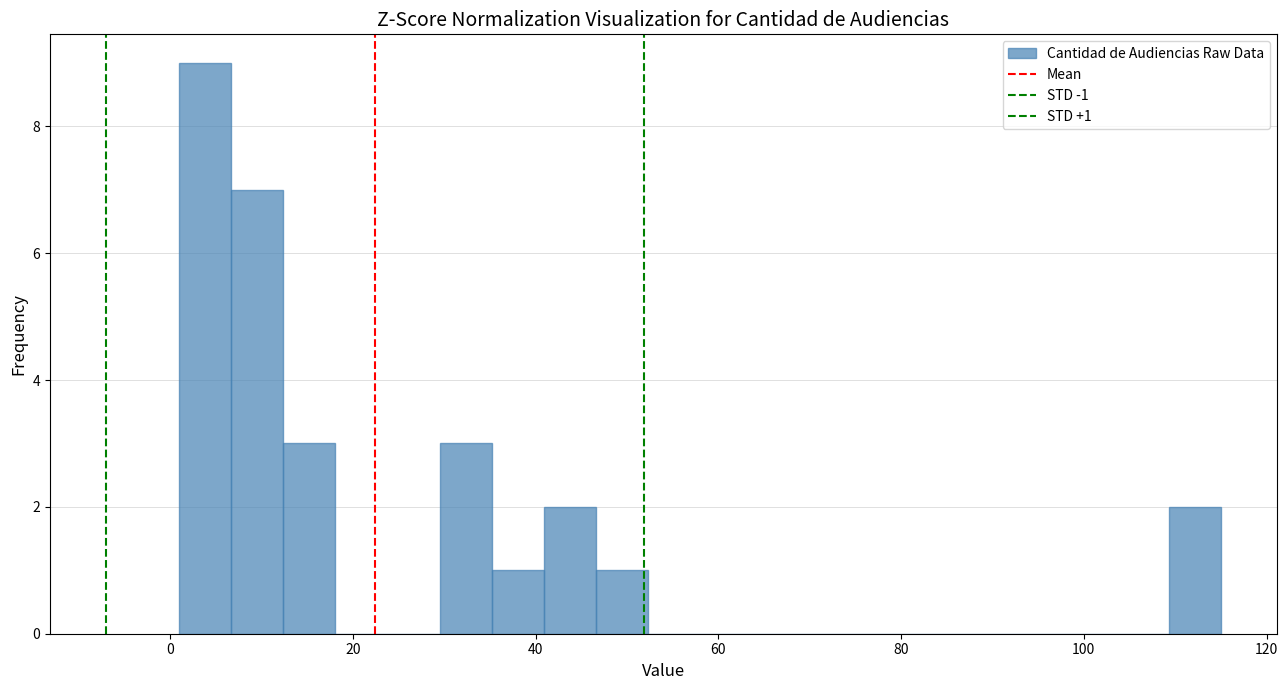

Around what value on the x-axis is the tallest bar? Give the approximate position of its centre, as read against the axis.

4